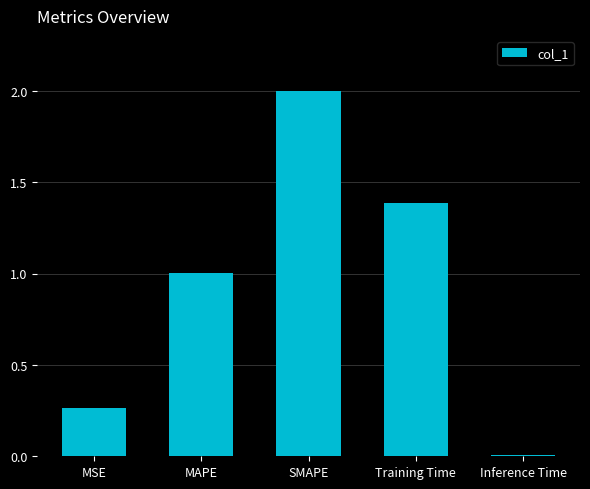

What is the difference between the second highest and second lowest values?

1.1